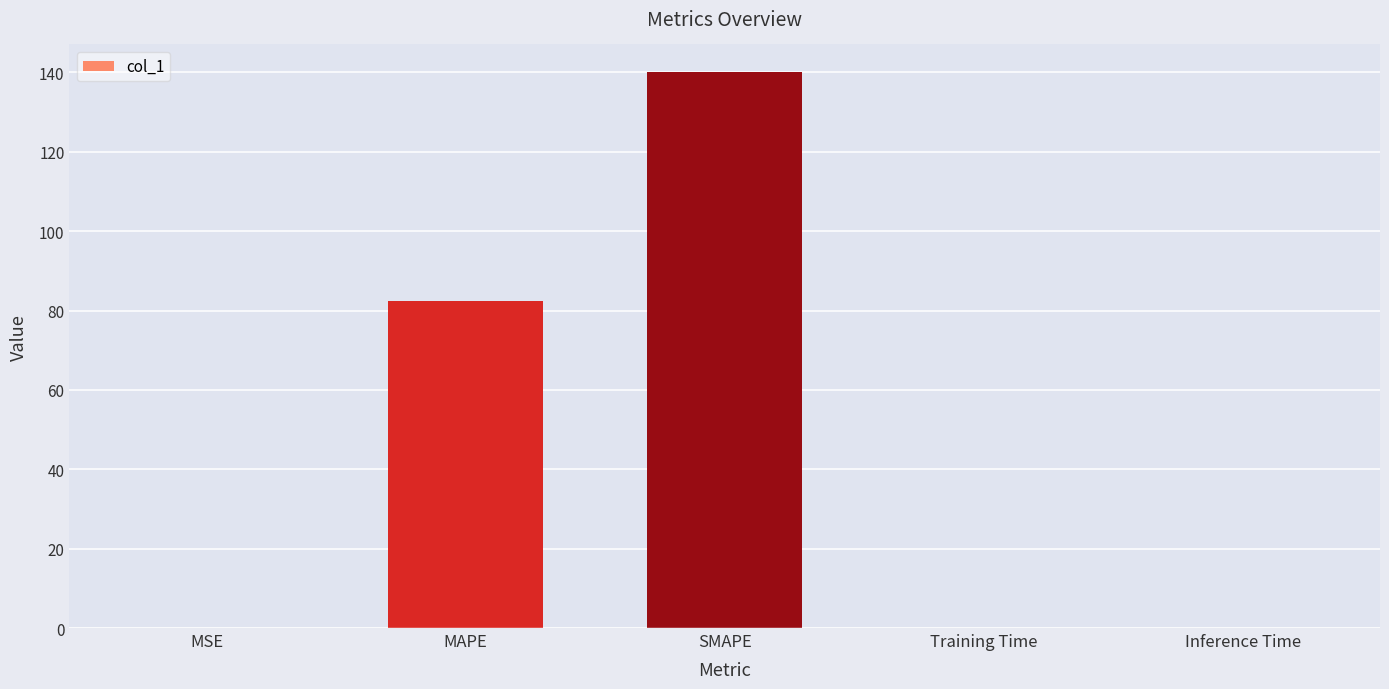

What is the sum of all values?

222.4